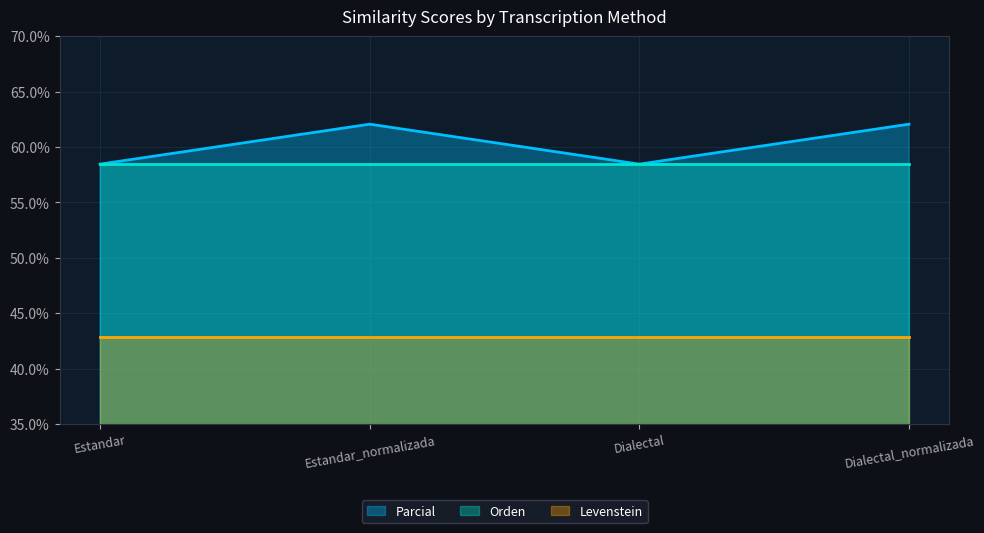

At which label does Parcial reach its peak?

Estandar_normalizada